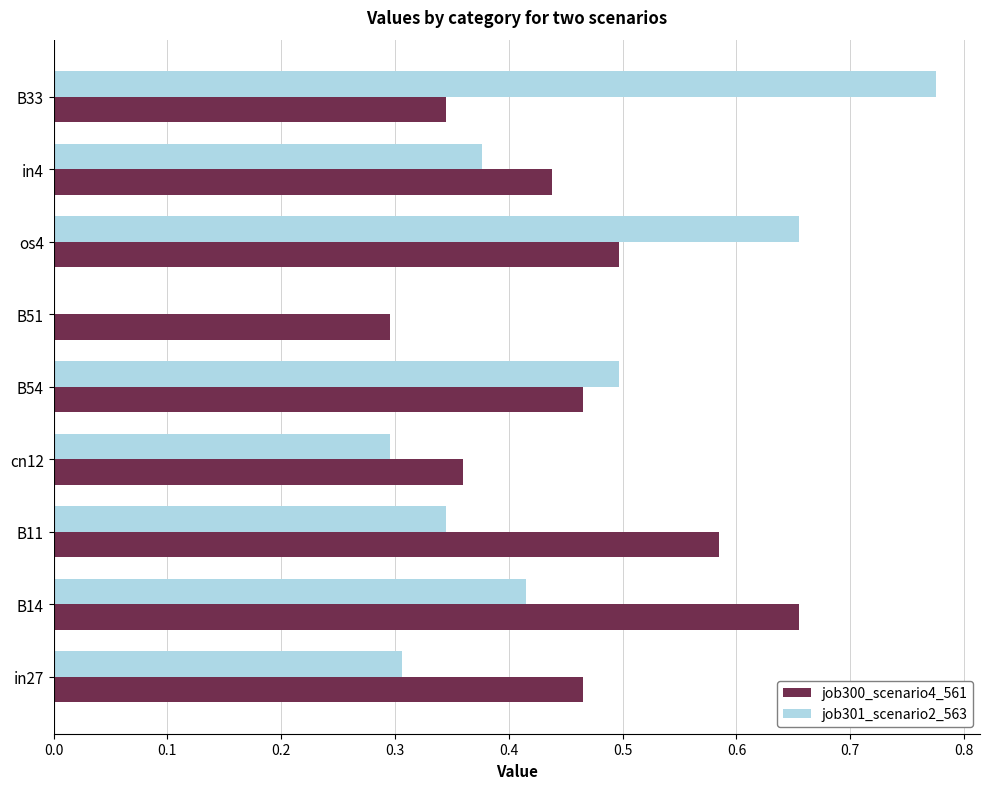

The value of job301_scenario2_563 at in27 is 0.1. True or false?

False